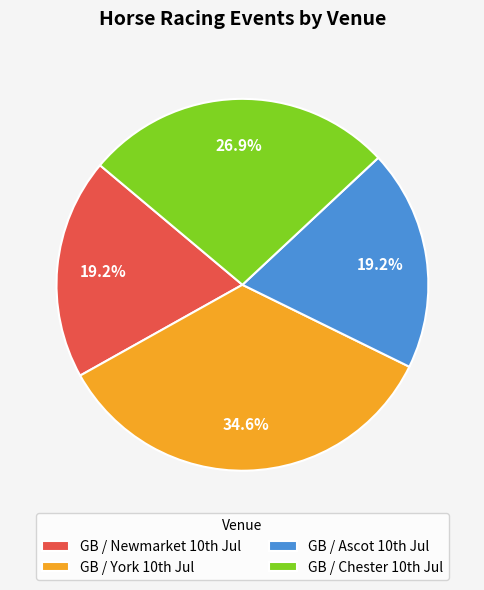

Is there any slice that represents more than half of the pie?

No